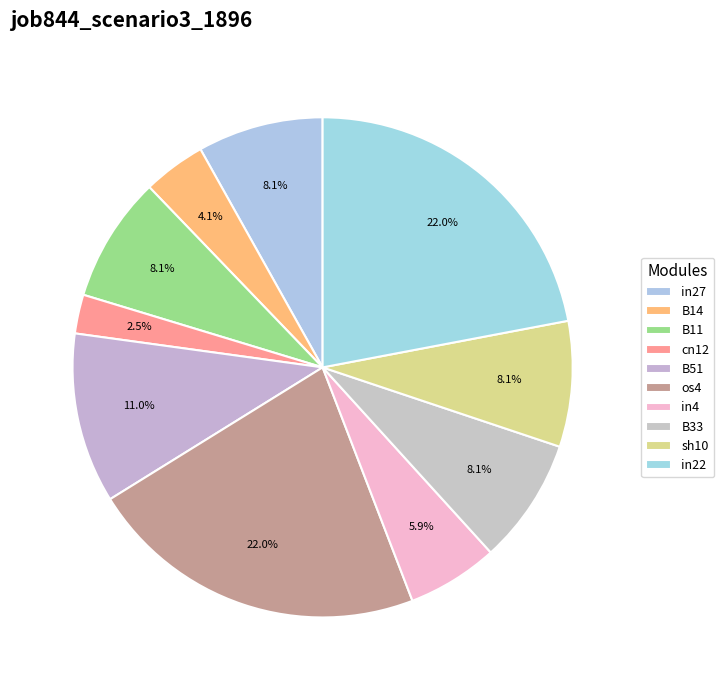

How many segments does this pie chart have?

10